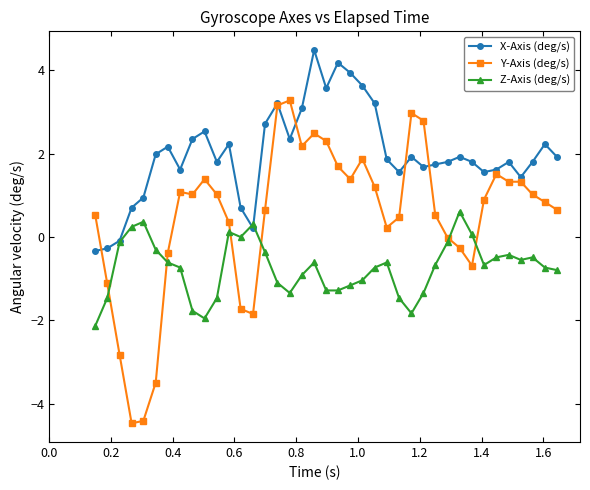

How many lines are shown in the chart?

3